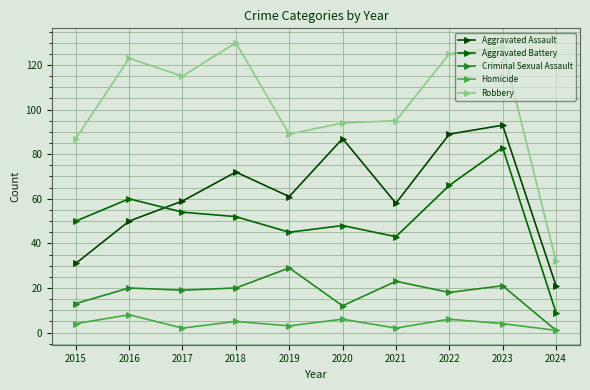

What is the greatest value displayed?

130